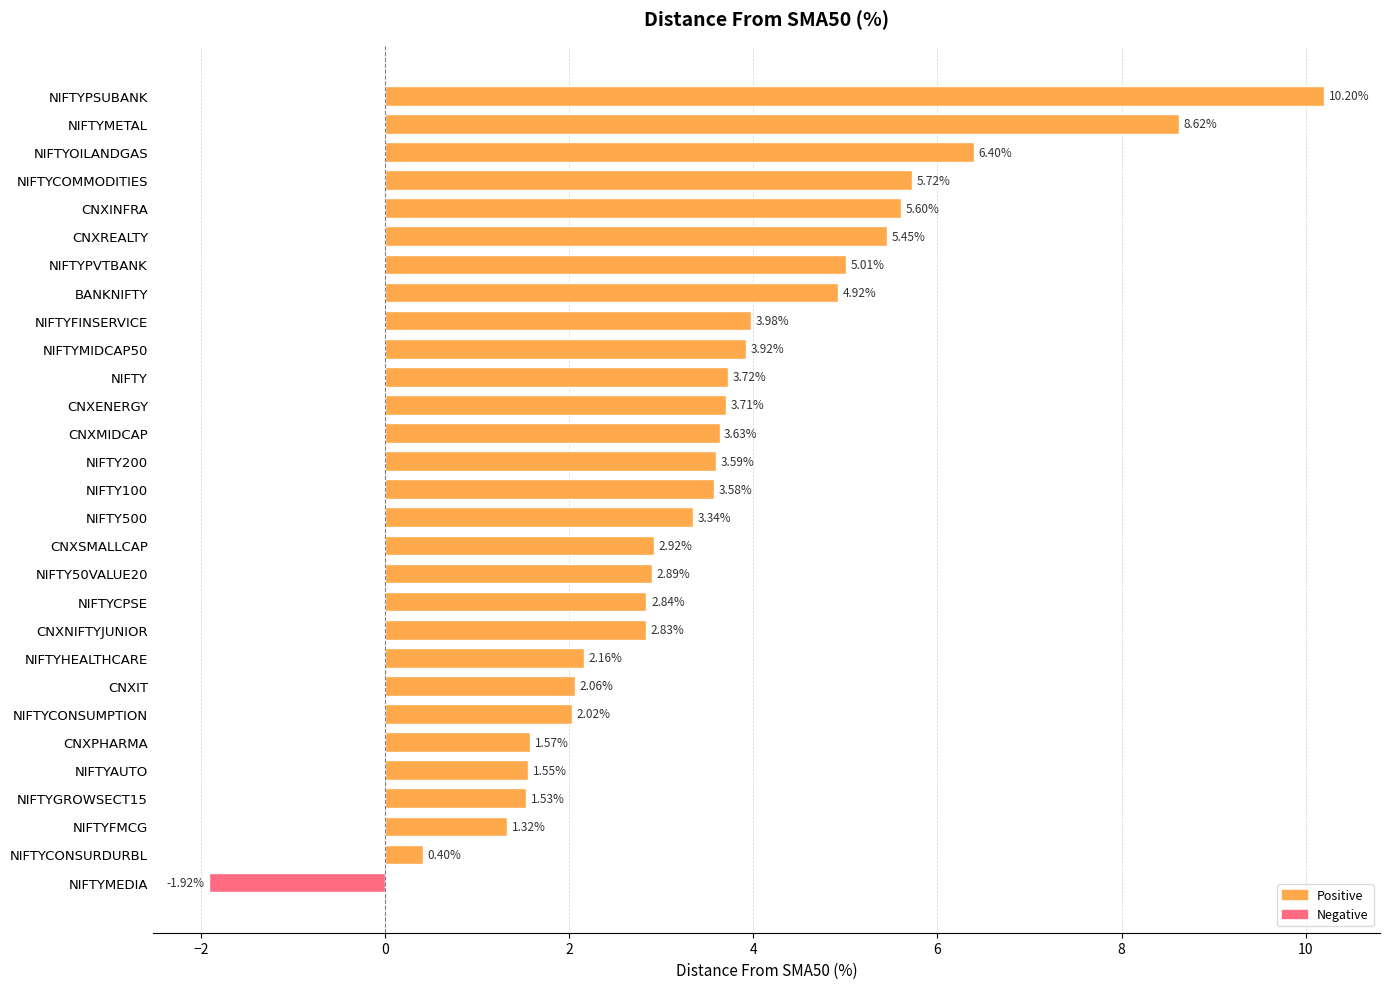

At which label is the value closest to 4?

NIFTYFINSERVICE